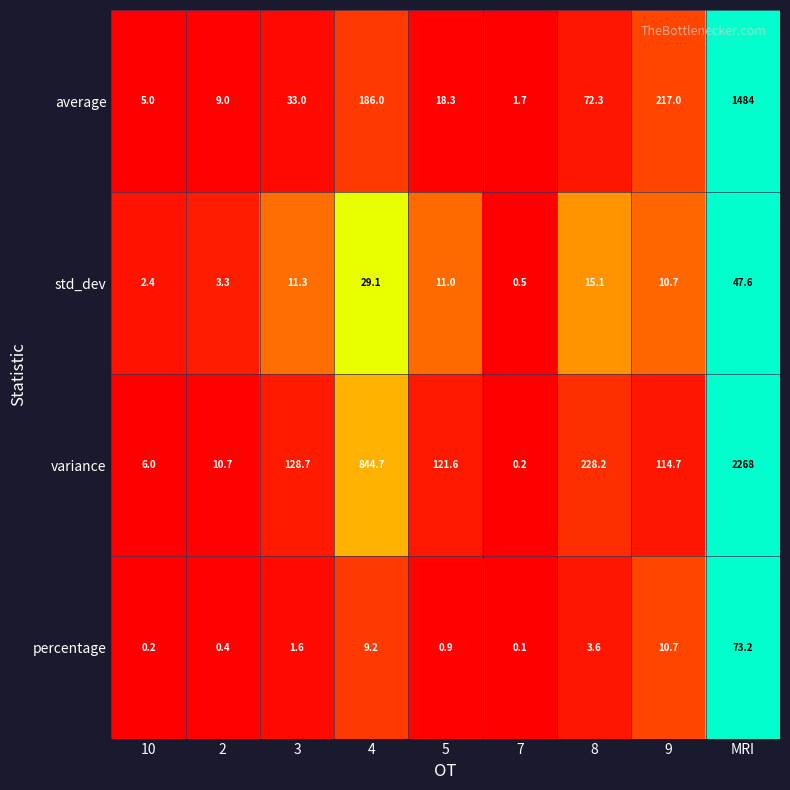

What is the difference between the maximum and minimum values in the variance series?

2267.8